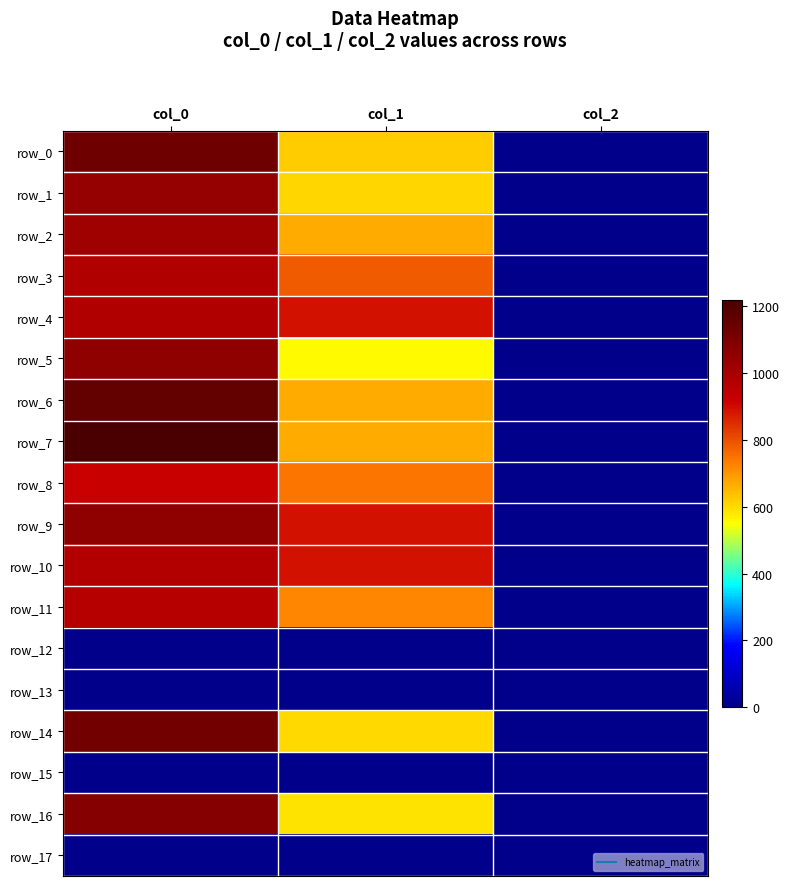

Between col_0 and col_1, which is larger?

col_0